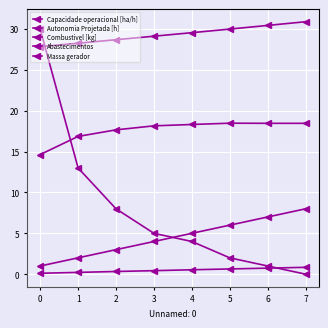

What is the greatest value displayed?

30.9